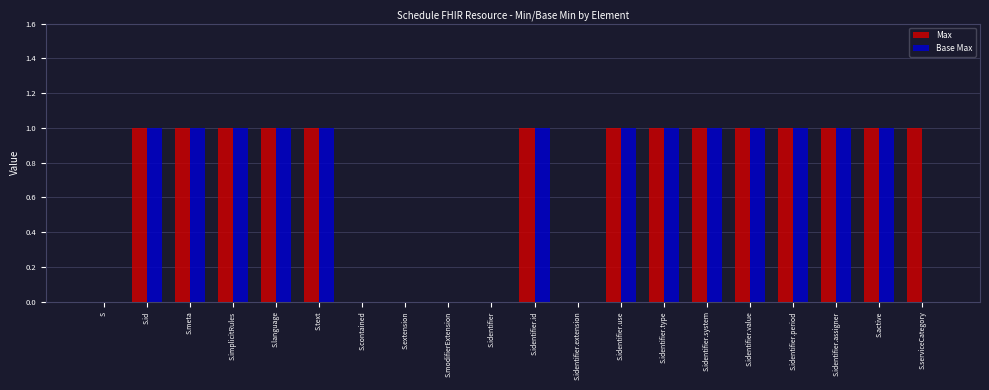

Reading left to right, list all the values displayed in this chart.

Max: S=0	S.id=1	S.meta=1	S.implicitRules=1	S.language=1	S.text=1	S.contained=0	S.extension=0	S.modifierExtension=0	S.identifier=0	S.identifier.id=1	S.identifier.extension=0	S.identifier.use=1	S.identifier.type=1	S.identifier.system=1	S.identifier.value=1	S.identifier.period=1	S.identifier.assigner=1	S.active=1	S.serviceCategory=1
Base Max: S=0	S.id=1	S.meta=1	S.implicitRules=1	S.language=1	S.text=1	S.contained=0	S.extension=0	S.modifierExtension=0	S.identifier=0	S.identifier.id=1	S.identifier.extension=0	S.identifier.use=1	S.identifier.type=1	S.identifier.system=1	S.identifier.value=1	S.identifier.period=1	S.identifier.assigner=1	S.active=1	S.serviceCategory=0